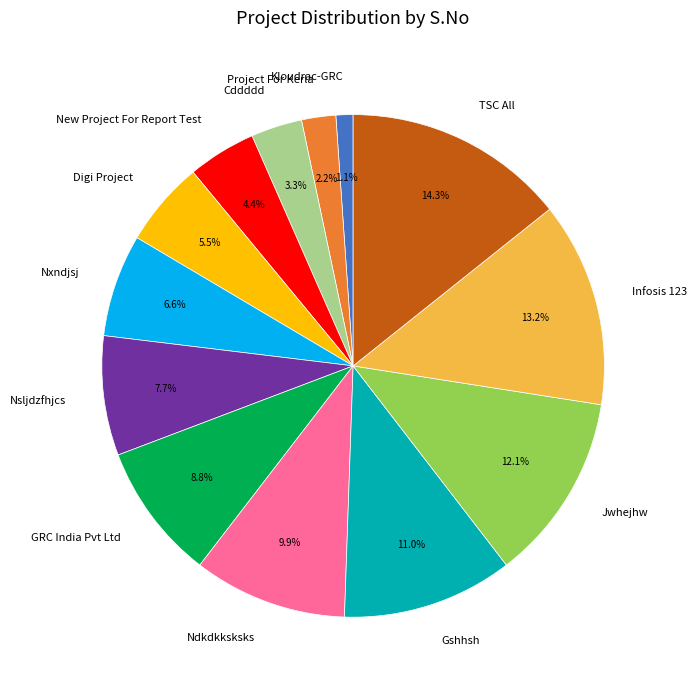

To the nearest percent, what percentage of the pie is New Project For Report Test?

4%